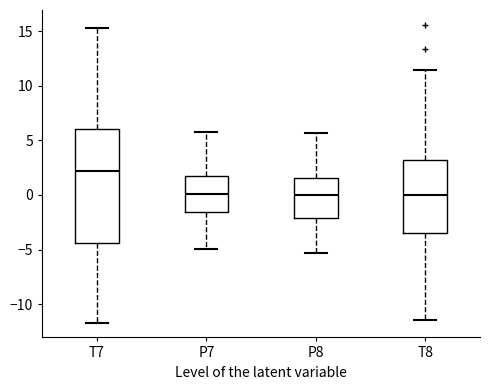

Reading left to right, transcribe this box plot: for each box, give where its median line is, the range the box spans, and where its two whiskers end, as read against the y-axis. The values are not printed on the chart, so give them approximately, as read against the axis.

T7: median 2.0, box -4.5 to 6.0, whiskers -11.5 to 15.5
P7: median 0.0, box -1.5 to 1.5, whiskers -5.0 to 6.0
P8: median 0.0, box -2.0 to 1.5, whiskers -5.5 to 5.5
T8: median 0.0, box -3.5 to 3.0, whiskers -11.5 to 11.5